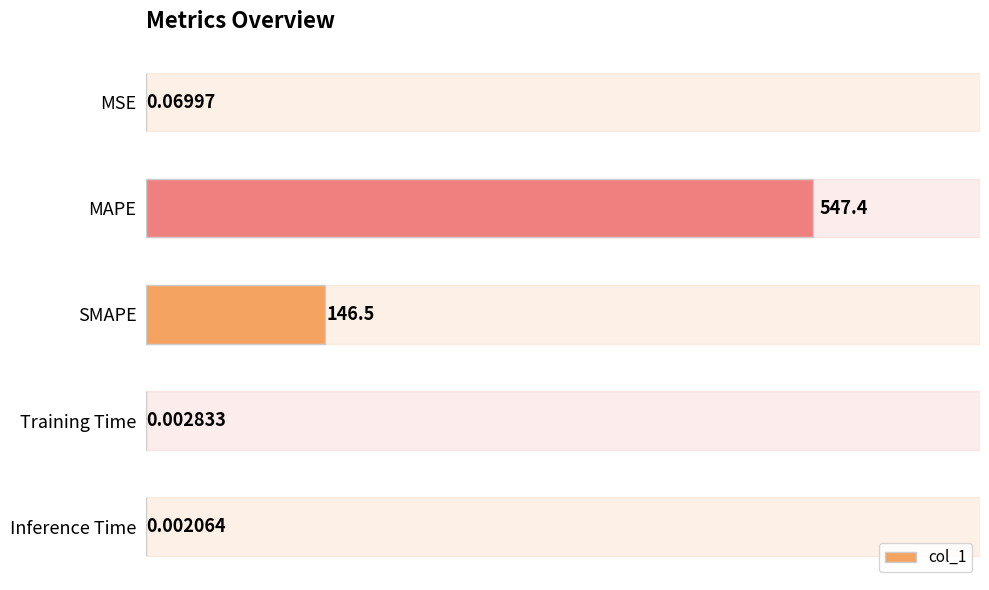

What is the maximum value shown in the chart?

547.4